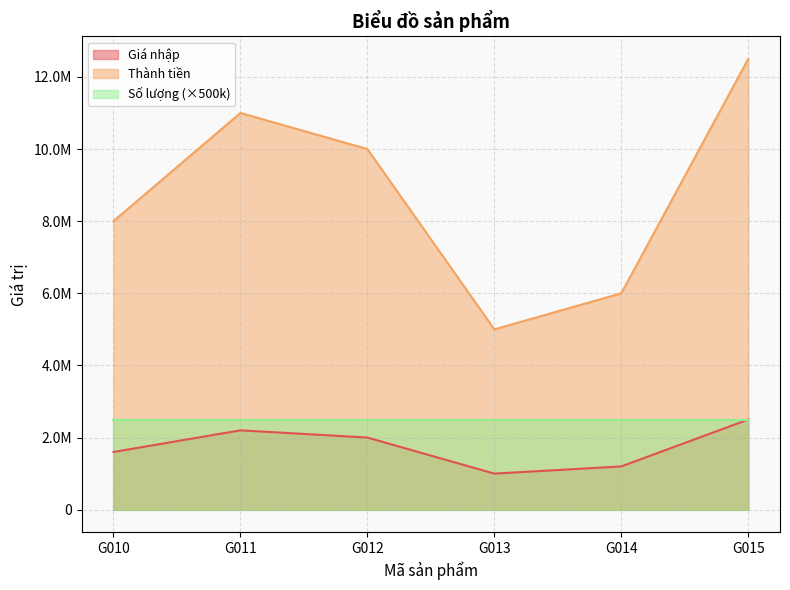

In Giá nhập, how many points are lower than both neighbors (excluding endpoints)?

1